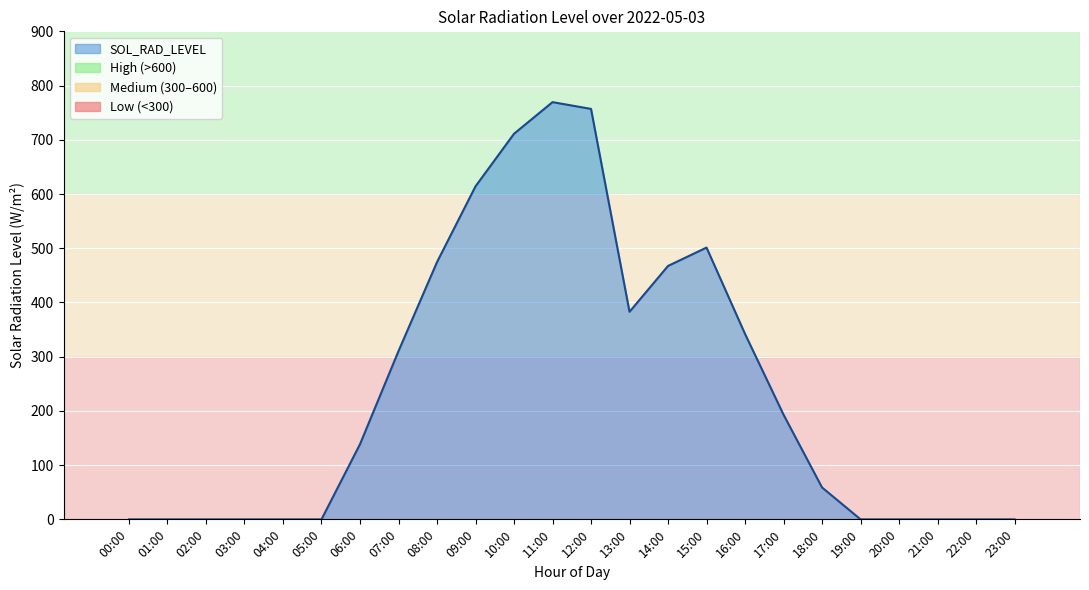

Does the chart have visible grid lines?

Yes